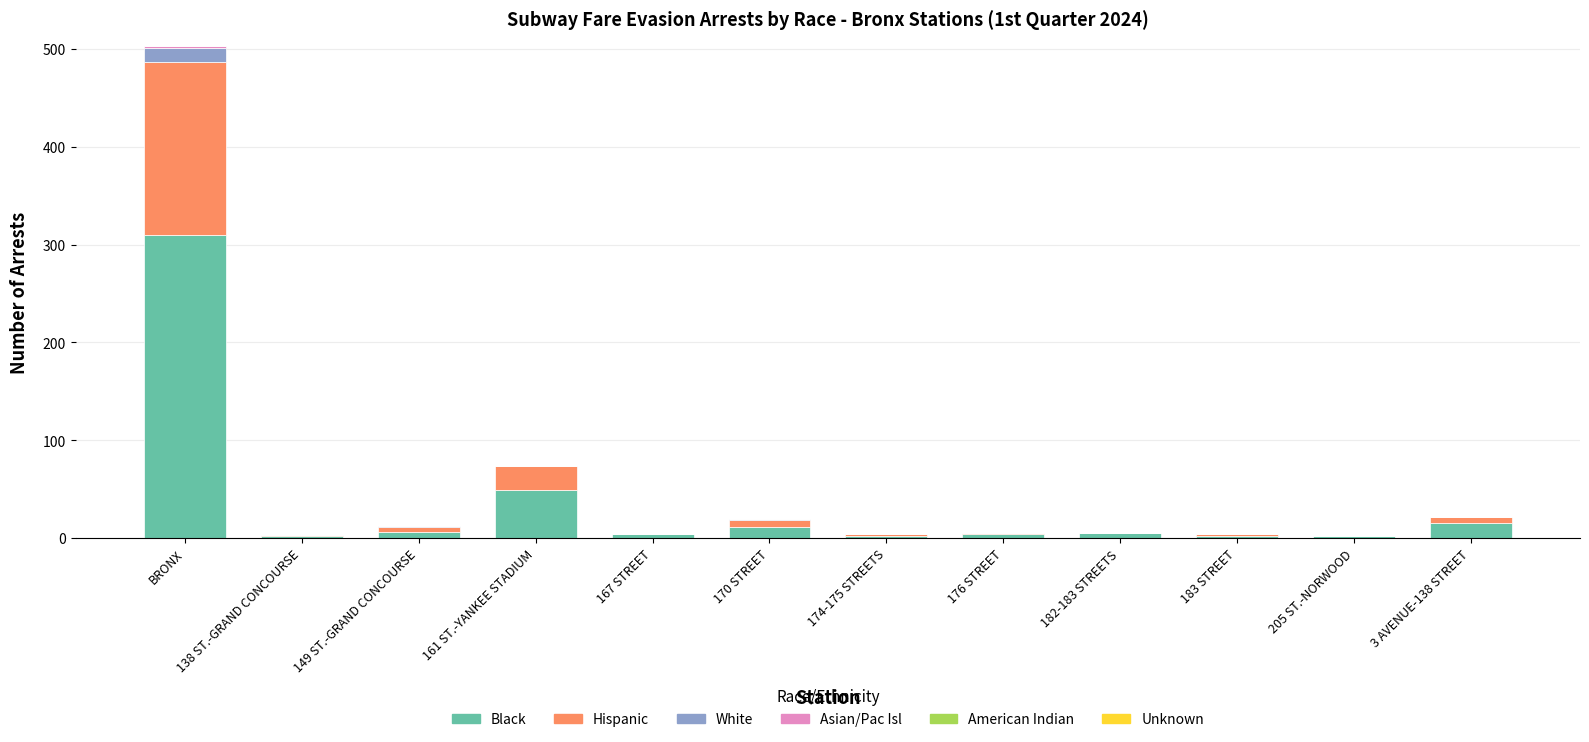

Where is Black nearest to the value 156?

161 ST.-YANKEE STADIUM